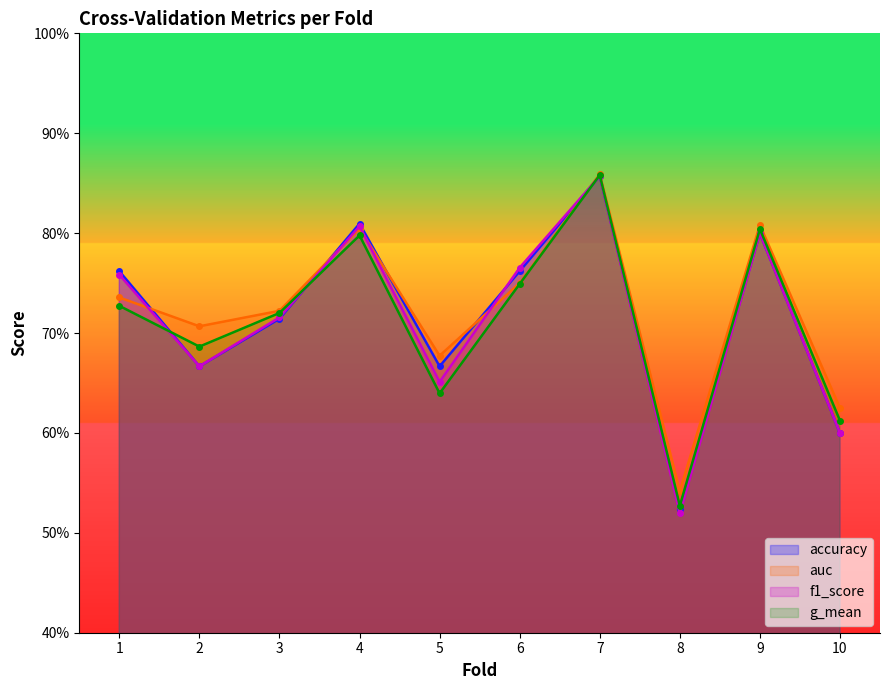

The g_mean series shows 1.0 at 1. True or false?

False